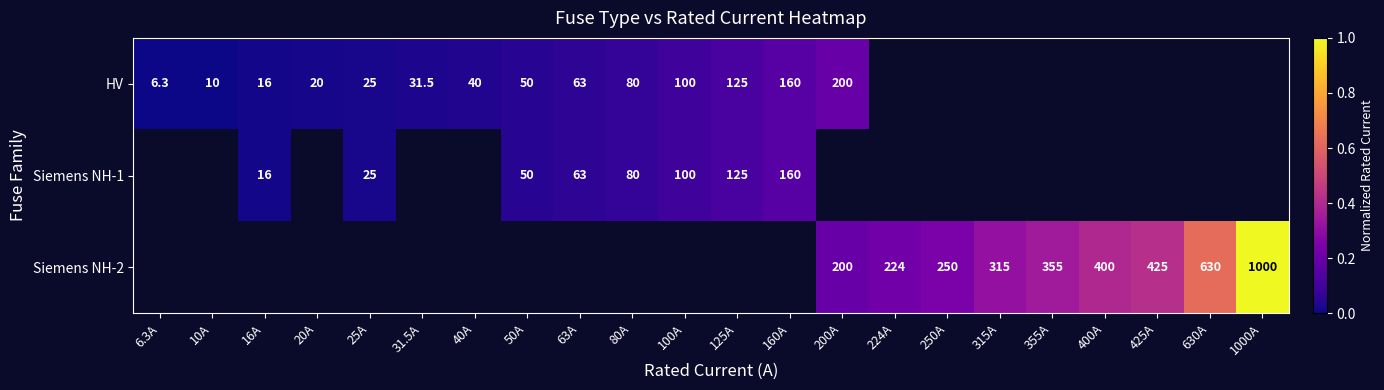

The value of HV at 40A is 0.0. True or false?

False